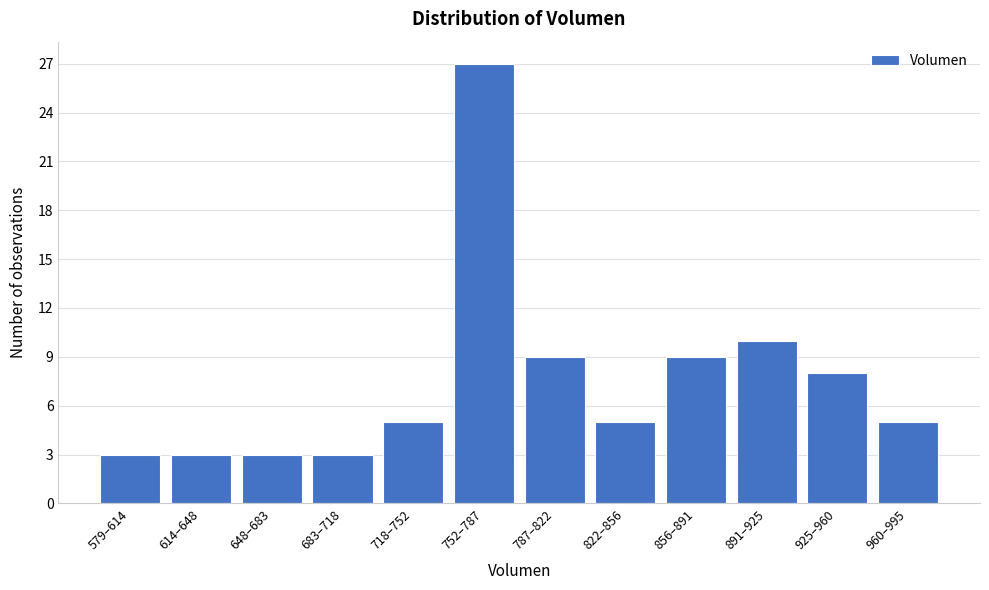

Reading left to right, list all the values displayed in this chart.

3	3	3	3	5	27	9	5	9	10	8	5